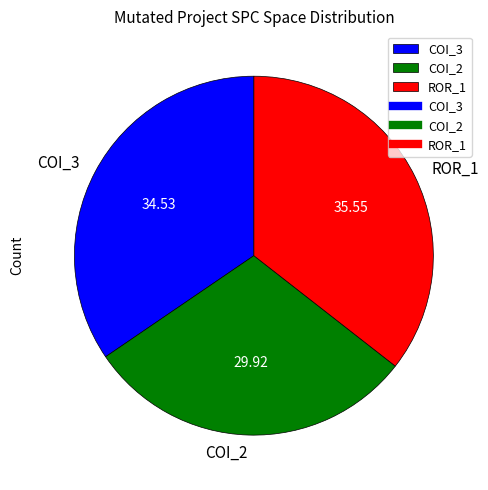

Do COI_3 and COI_2 together represent more than half of the pie?

Yes